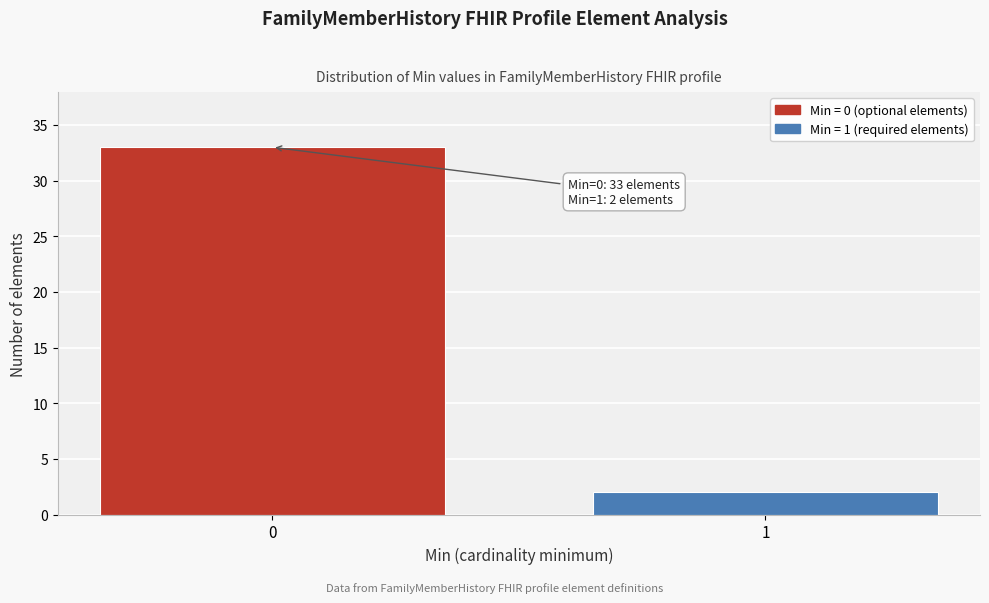

Reading left to right, transcribe all the data shown in this chart.

0=33	1=2